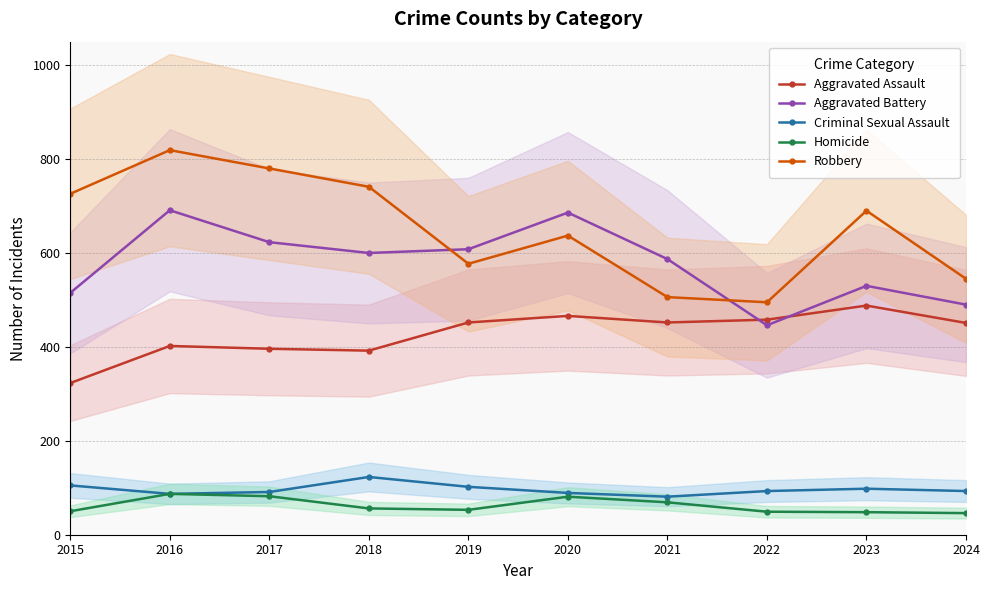

What is the minimum value shown in the chart?

46